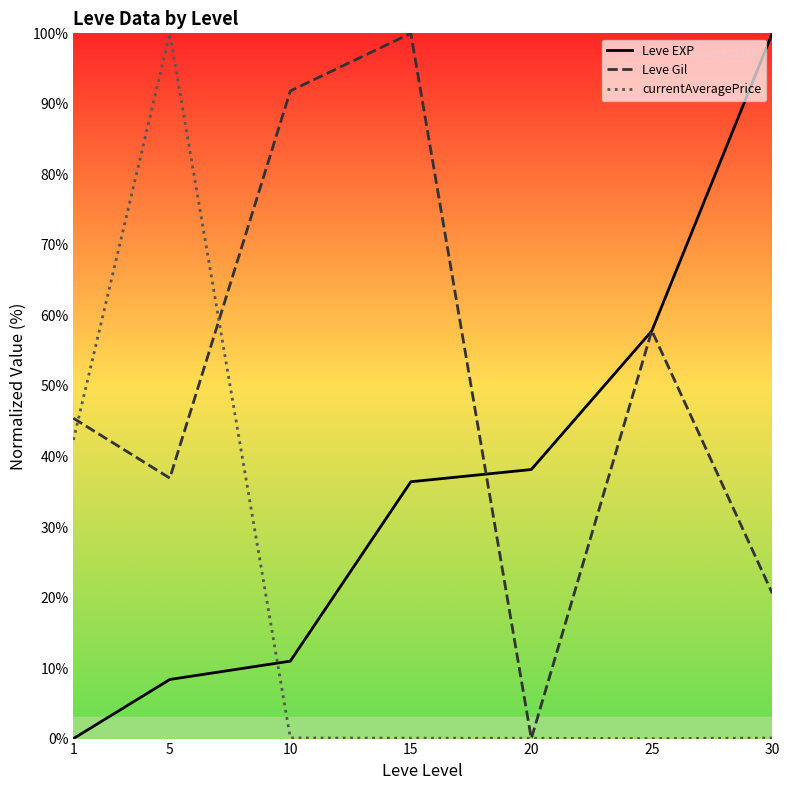

Which series changed the most between 5 and 25?

currentAveragePrice